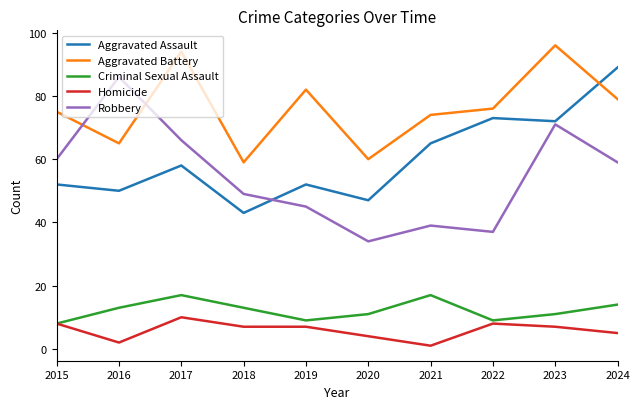

What is the sum of the Robbery values at 2016 and 2022?

123